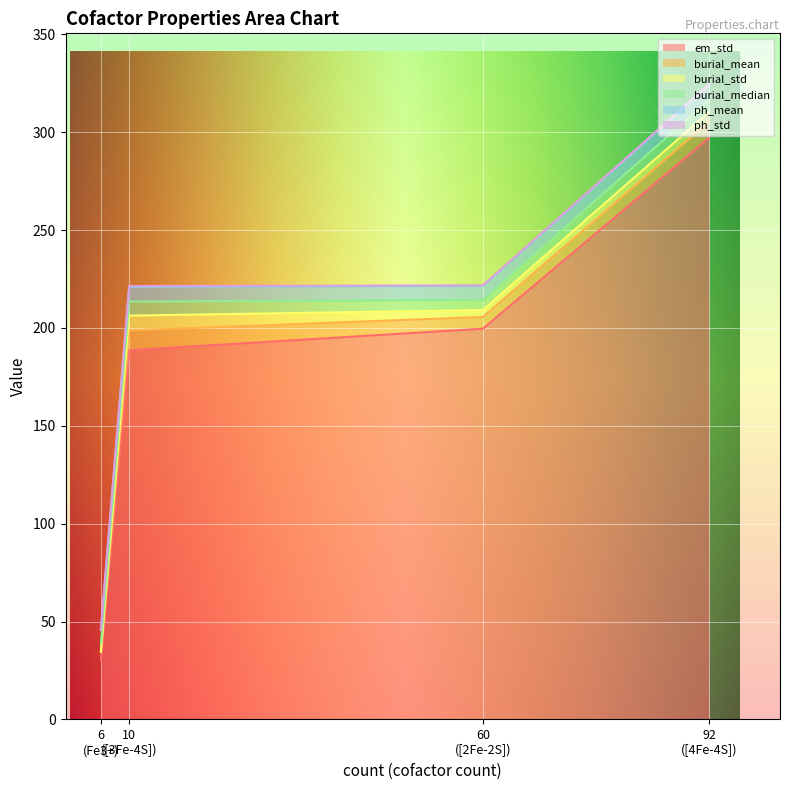

At which category is the sum across all series the highest?

92
([4Fe-4S])